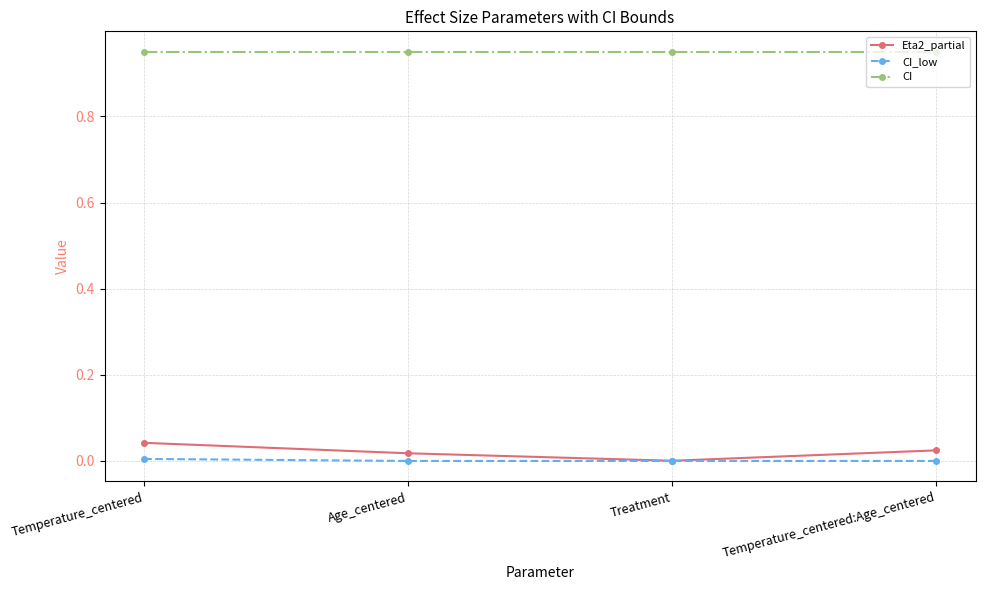

List the series in order of their peak value, lowest first.

CI_low, Eta2_partial, CI